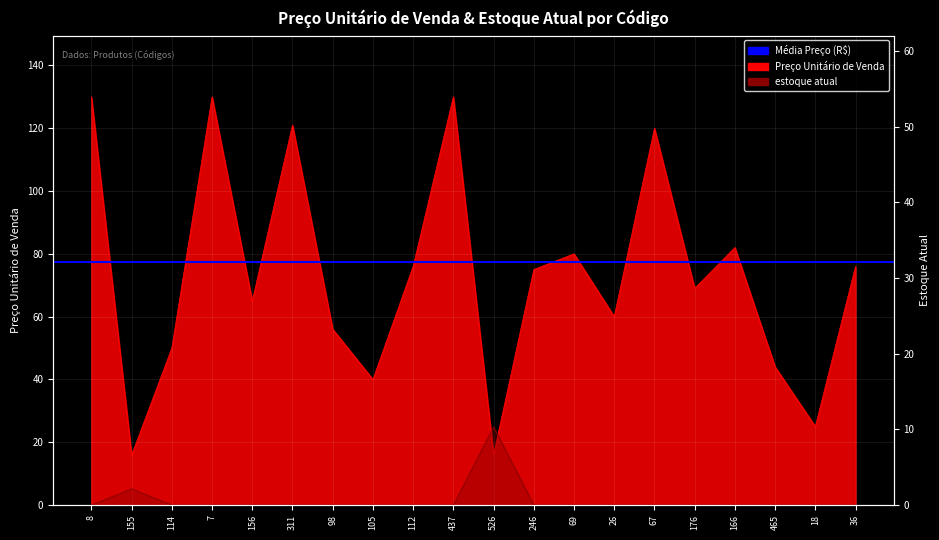

How many data points does each series have?

20